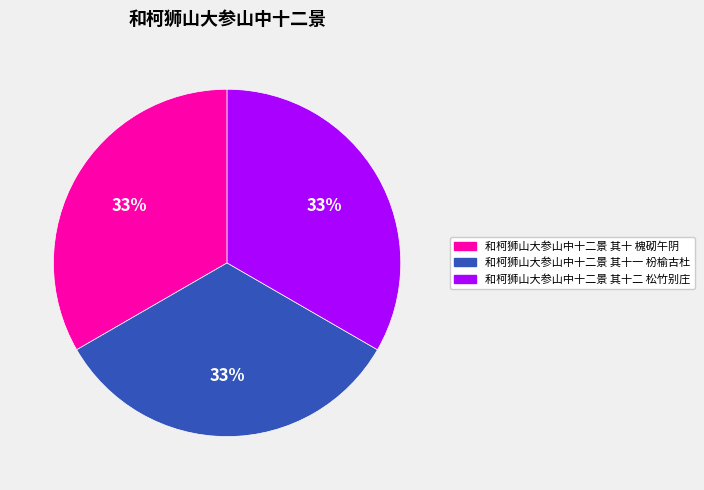

Approximately how many times larger is the value at 和柯狮山大参山中十二景 其十一 枌榆古杜 compared to 和柯狮山大参山中十二景 其十二 松竹别庄?

1.0